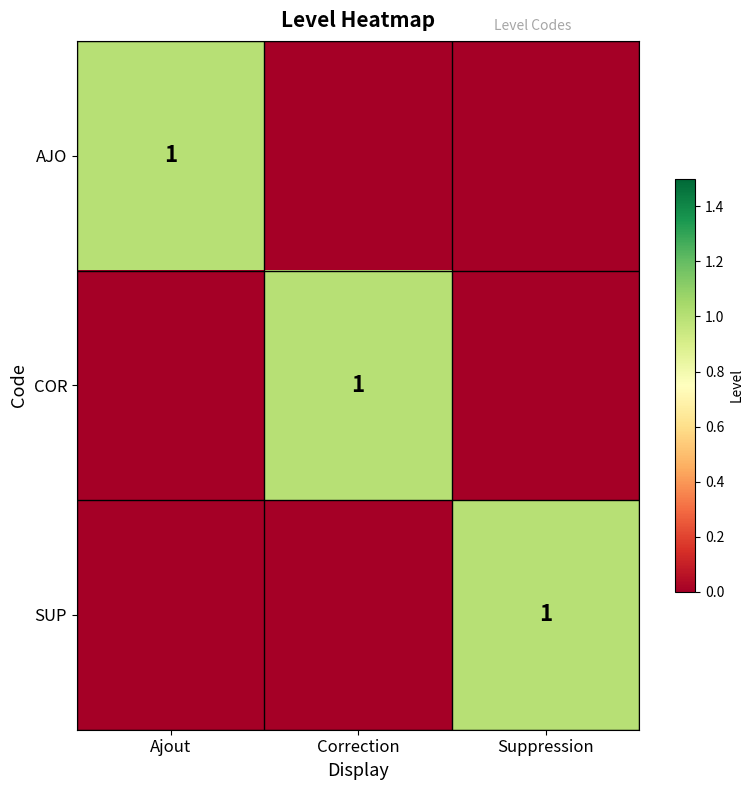

Which category has the lowest value in the SUP series?

Ajout